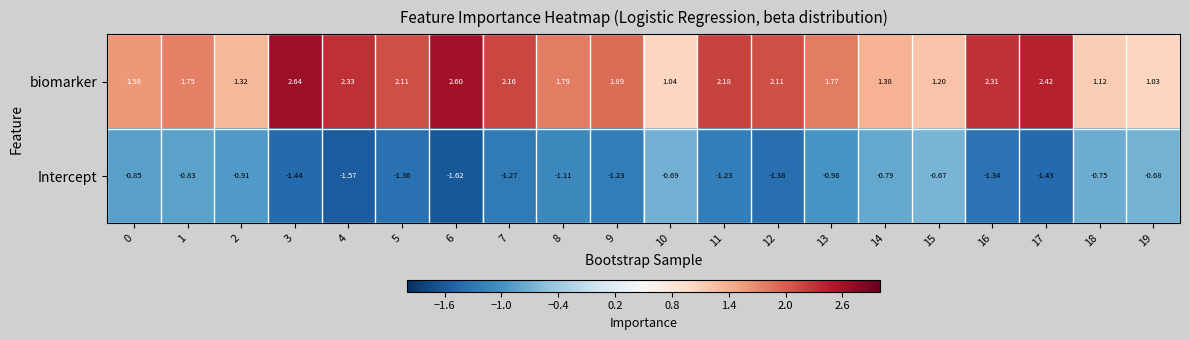

List the series in order of their peak value, highest first.

biomarker, Intercept